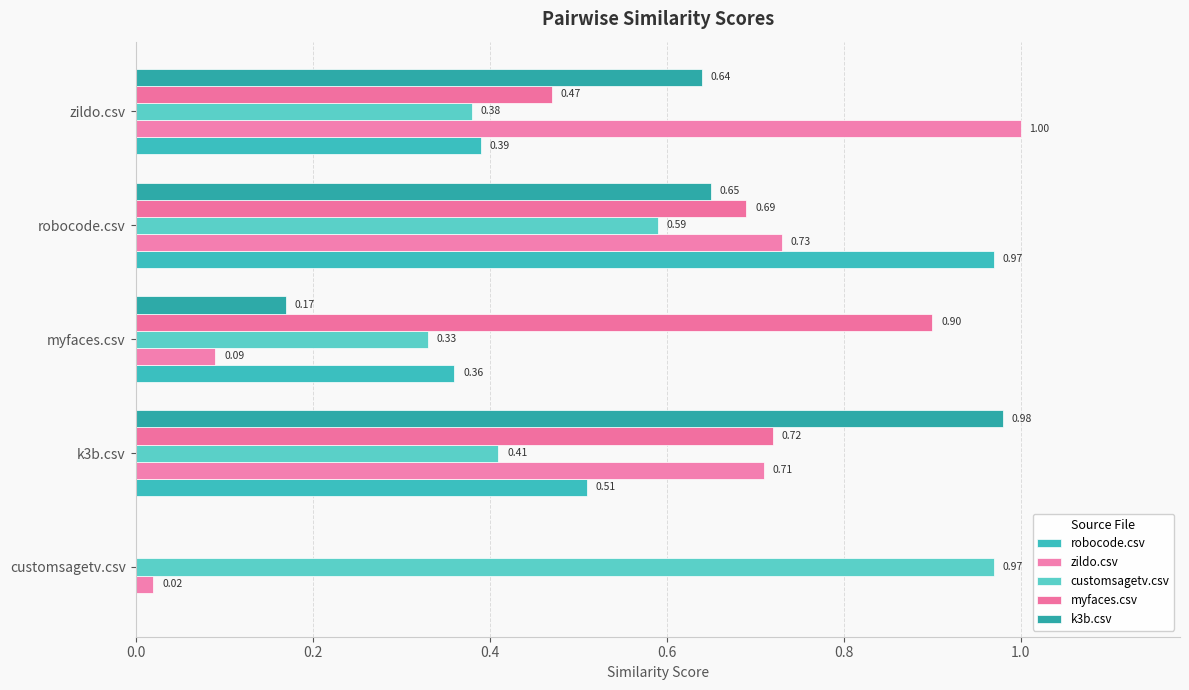

How many data points does each series have?

5